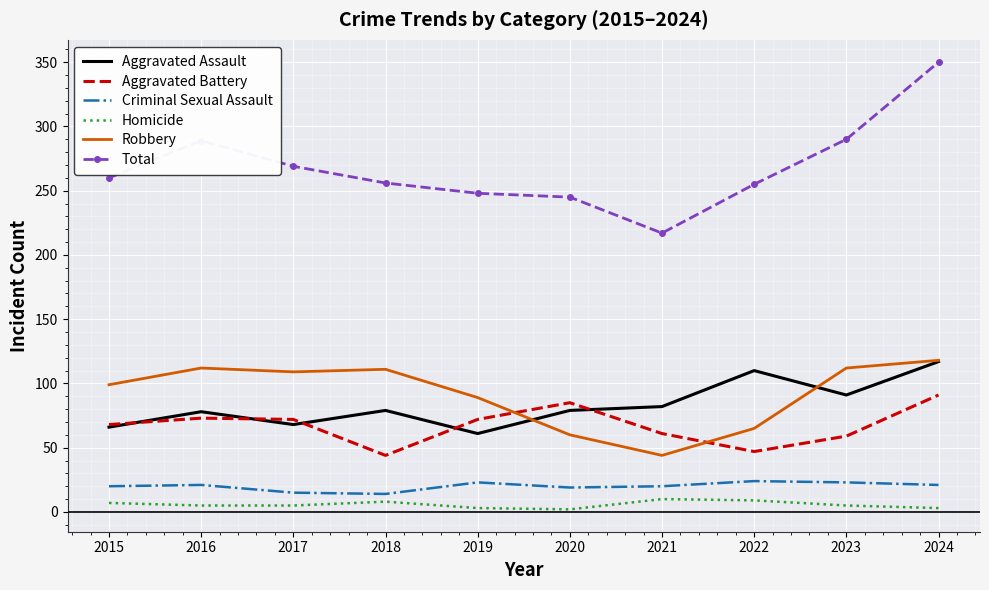

What is the difference between the highest and lowest values at 2017?

264